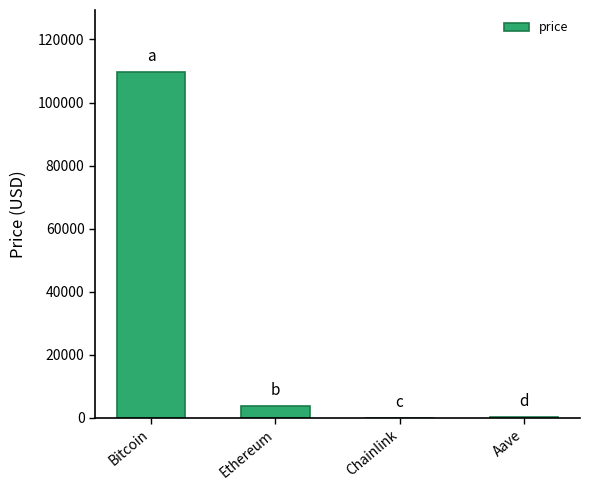

At which category does the chart reach its peak across all series?

Bitcoin